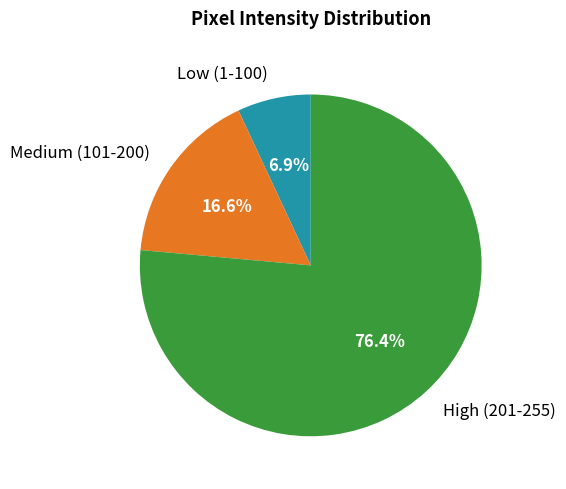

Rank the categories by value from lowest to highest.

Low (1-100), Medium (101-200), High (201-255)